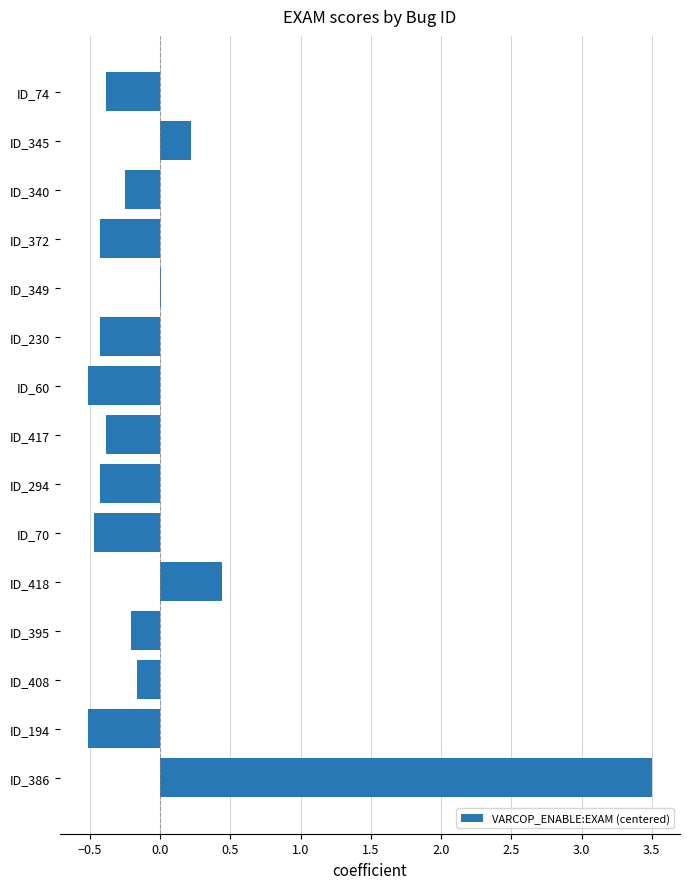

How many data points does each series have?

15